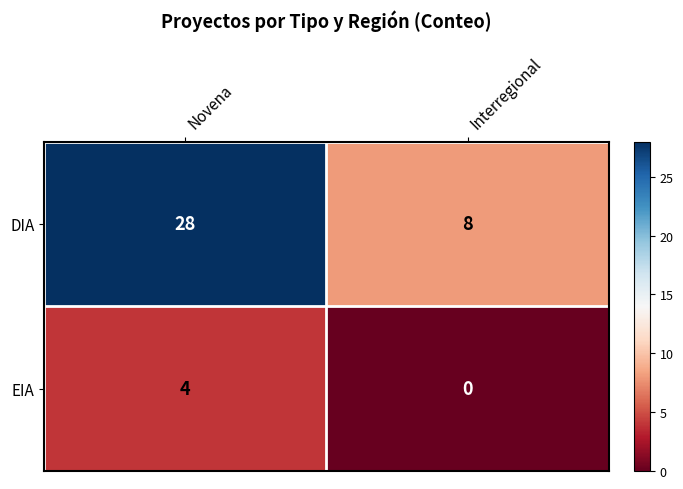

What is the difference between the DIA values at Novena and Interregional?

20